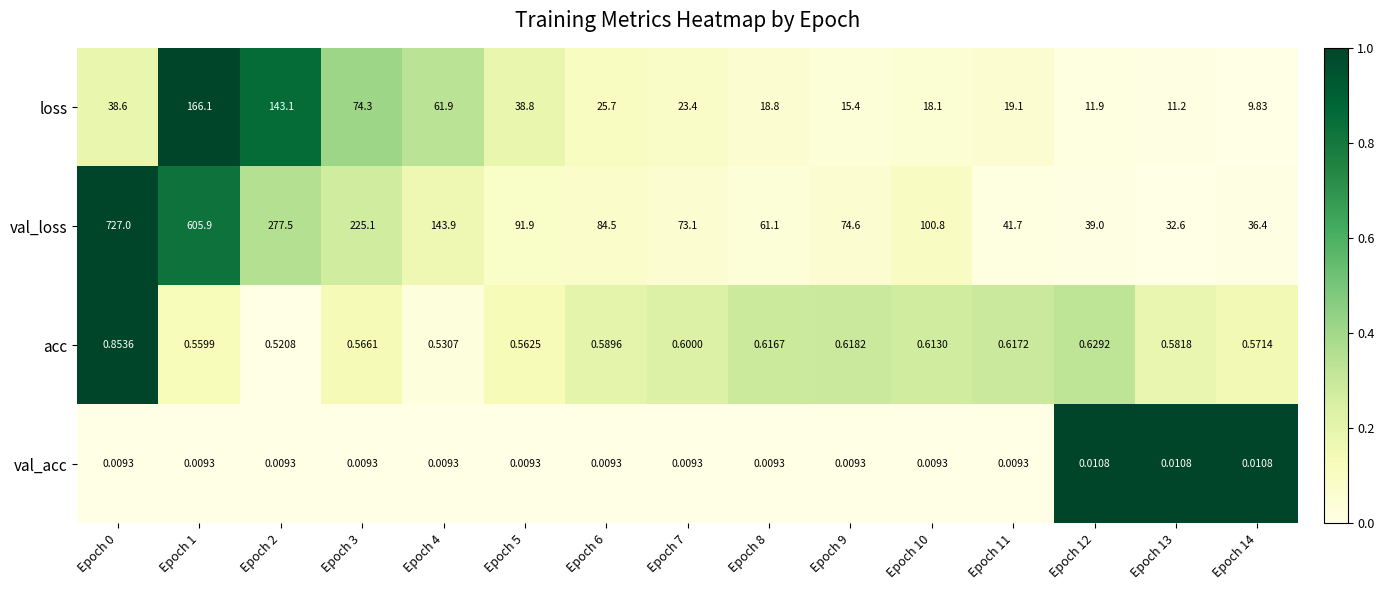

At Epoch 6, list the series in order from largest to smallest.

val_loss, loss, acc, val_acc